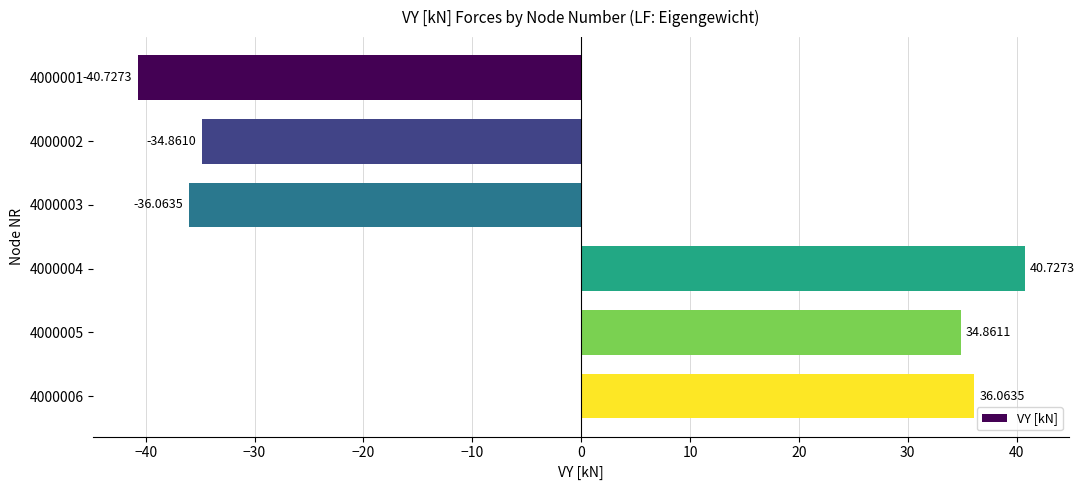

Between 4000004 and 4000003, which is larger?

4000004